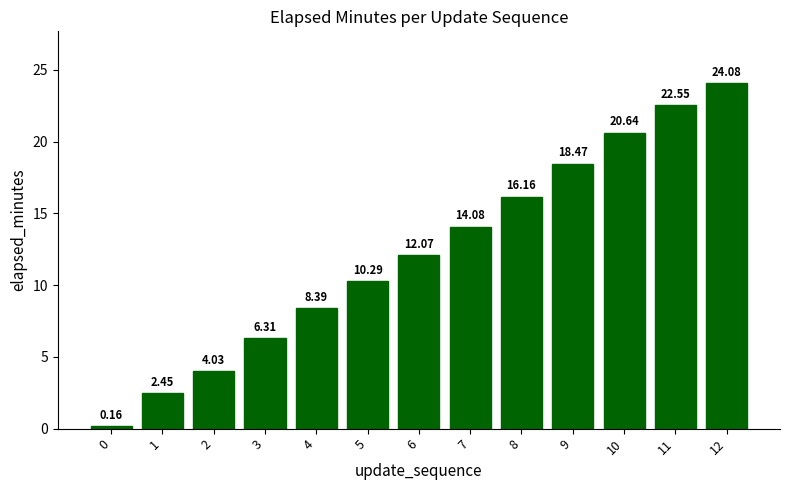

What is the average value?

12.3